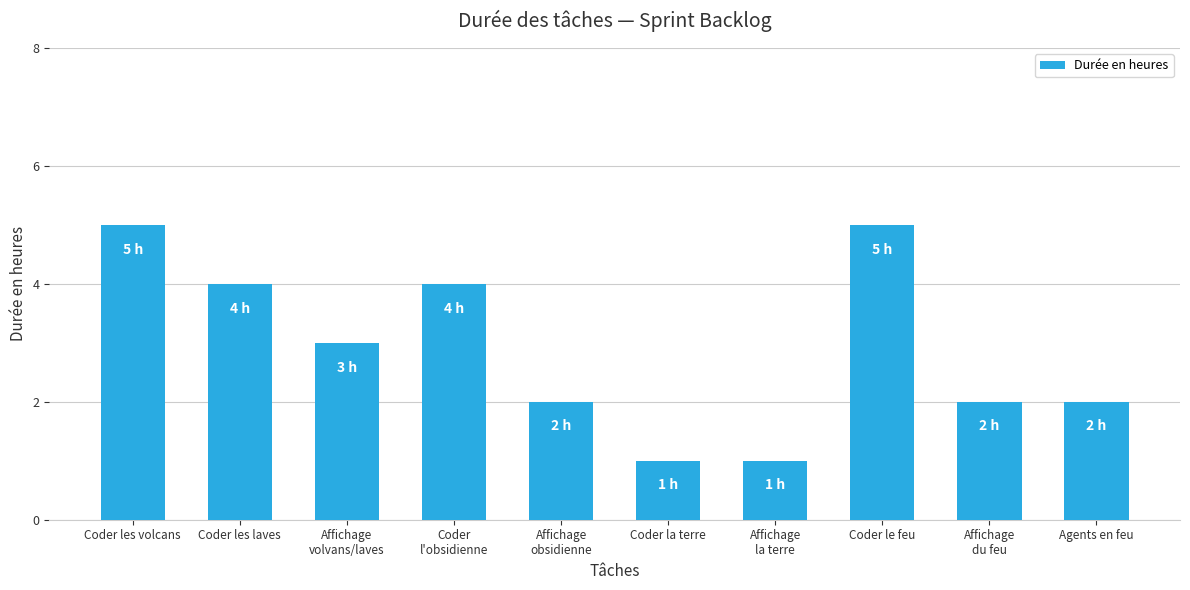

The chart shows a value of 7 at Coder les volcans. True or false?

False